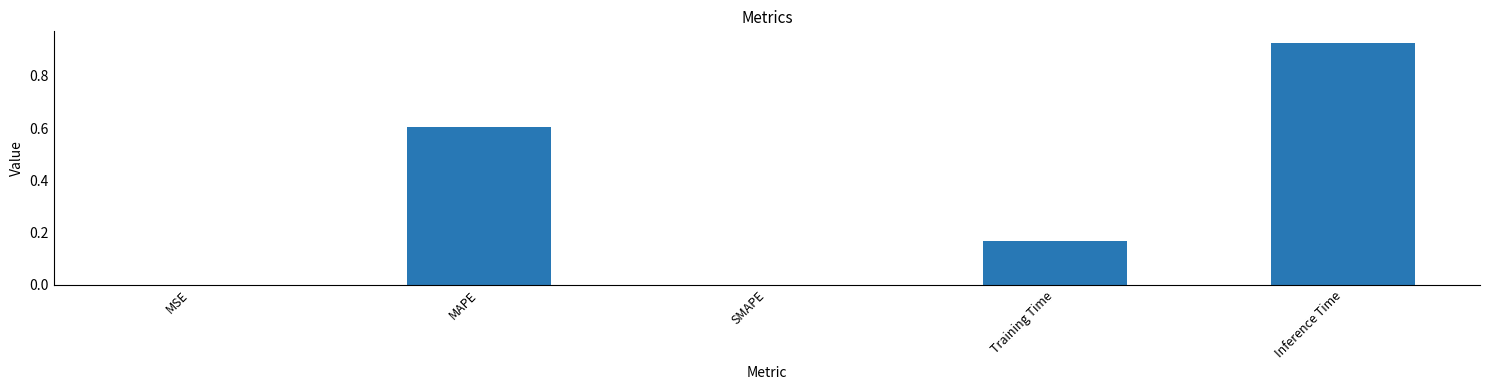

The chart shows a value of -0.6 at SMAPE. True or false?

False